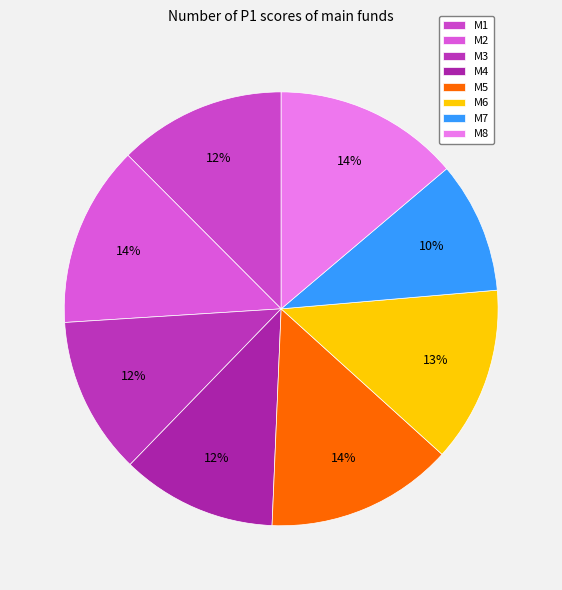

To the nearest percent, what is the difference between the largest and smallest slice percentages?

4%